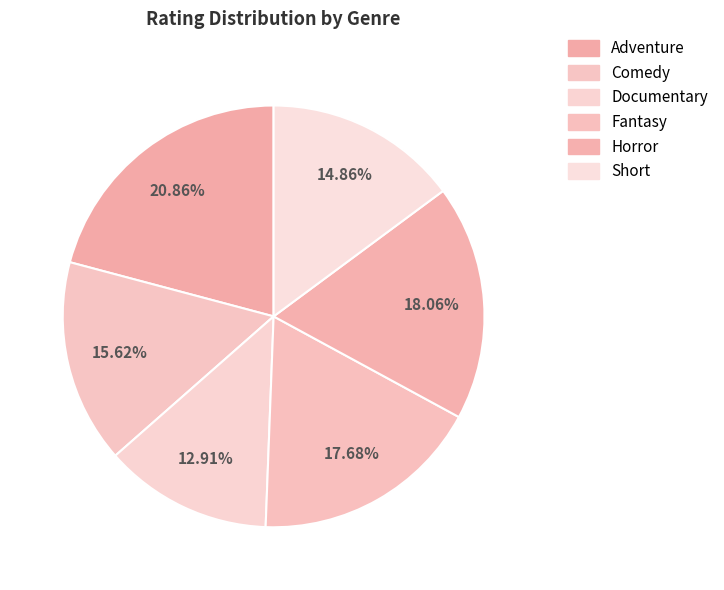

What is the smallest slice in the pie chart?

Documentary